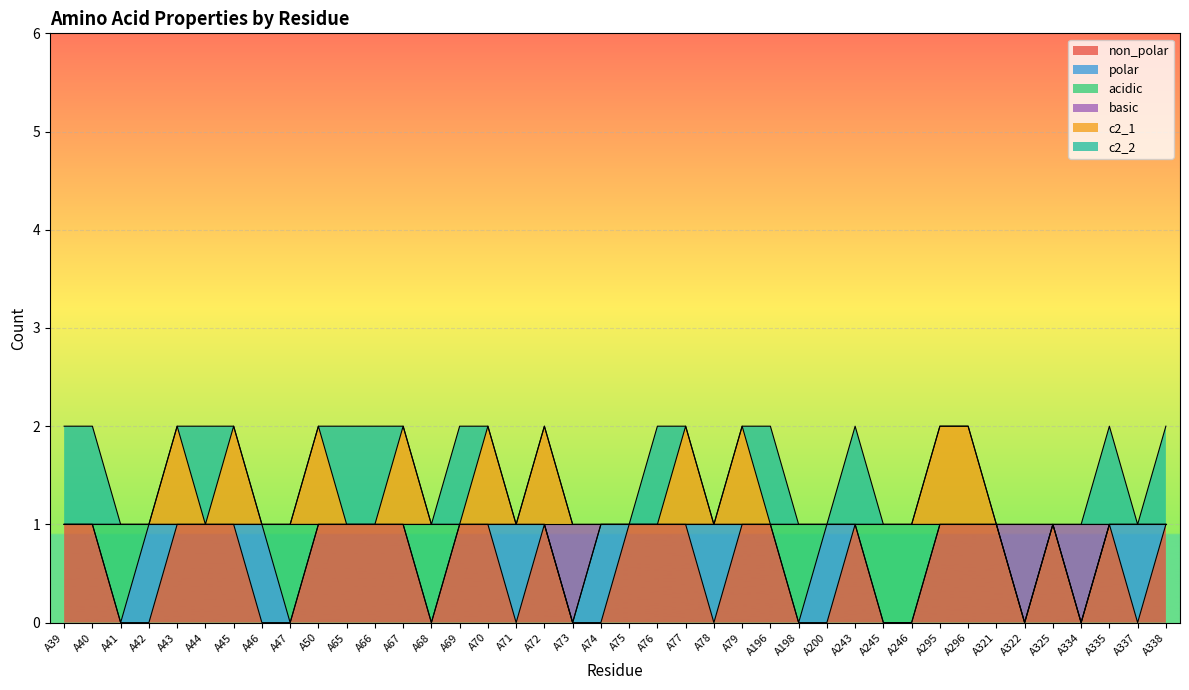

How many values in the non_polar series are below 1?

16